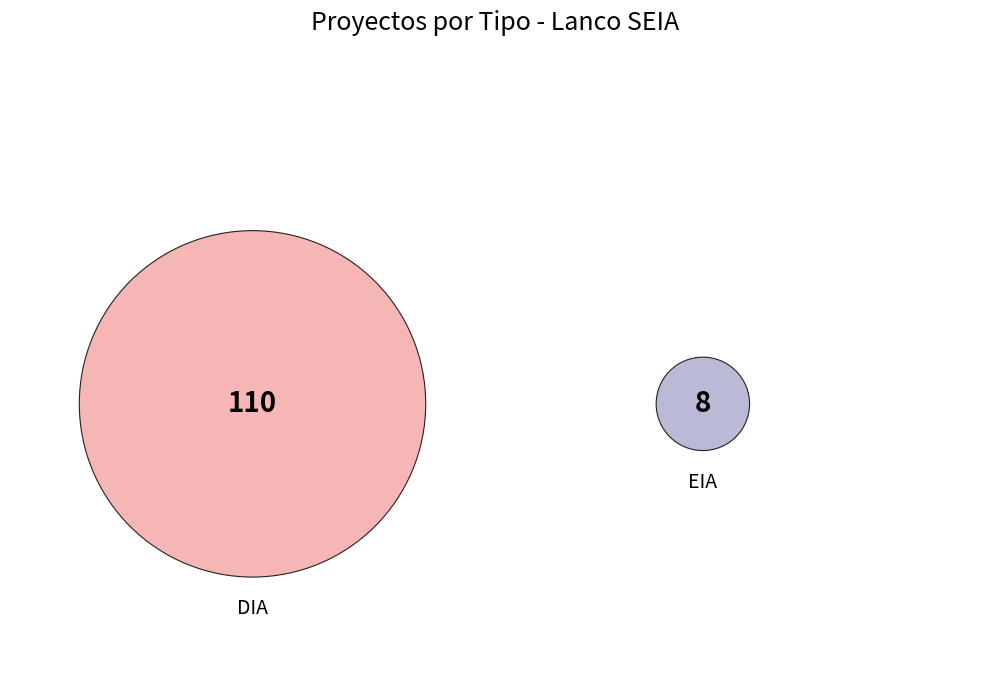

Does any single category account for the majority?

Yes